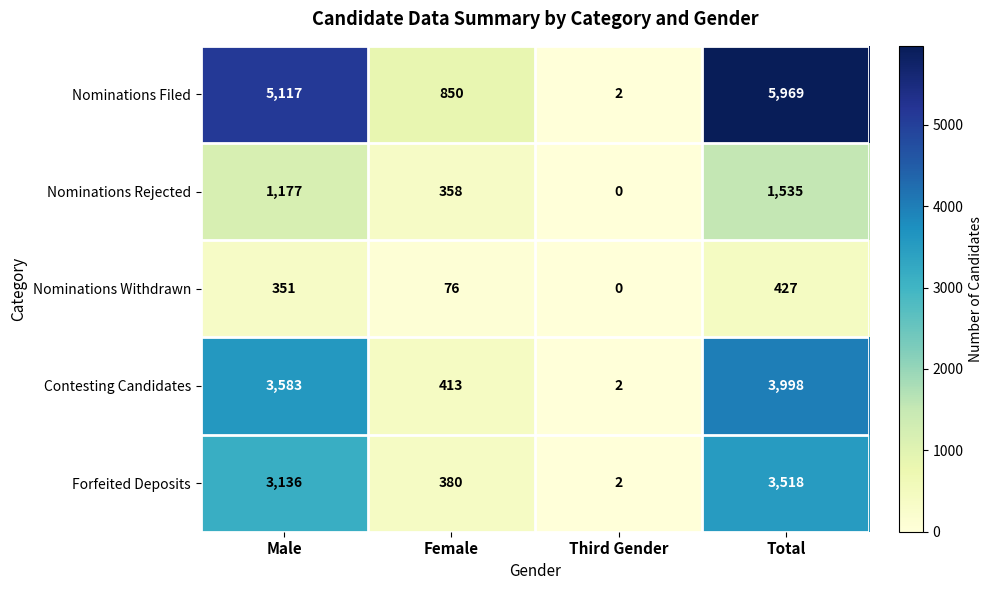

Which series has the largest range (max minus min)?

Nominations Filed